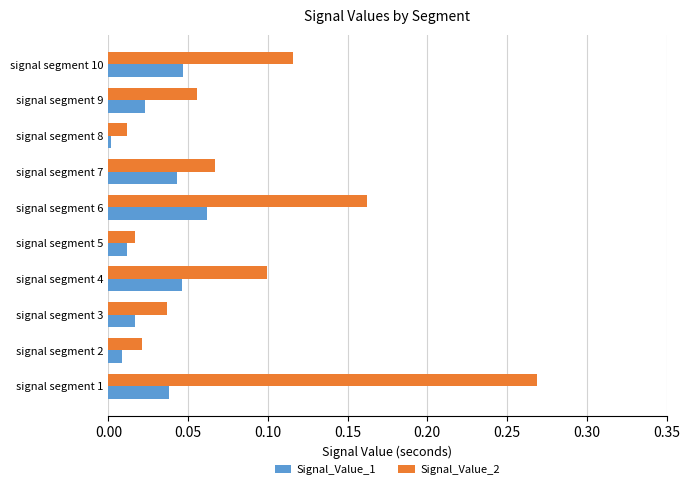

Between signal segment 5 and signal segment 9, which series saw the biggest shift?

Signal_Value_2